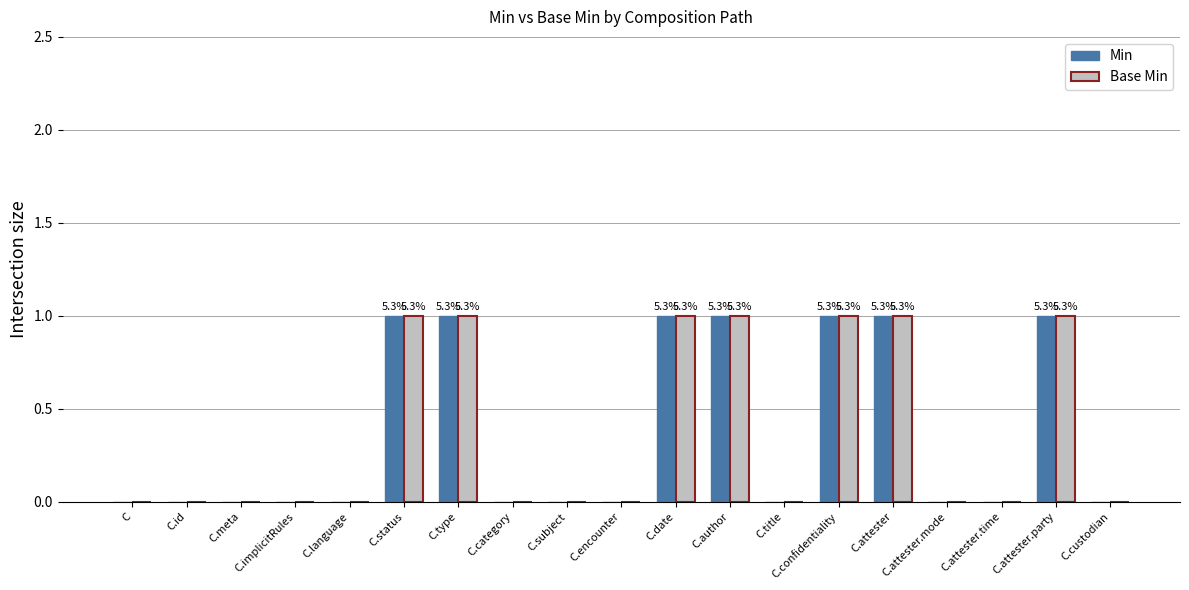

True or false: Min has a value of 1 at C.attester.

True